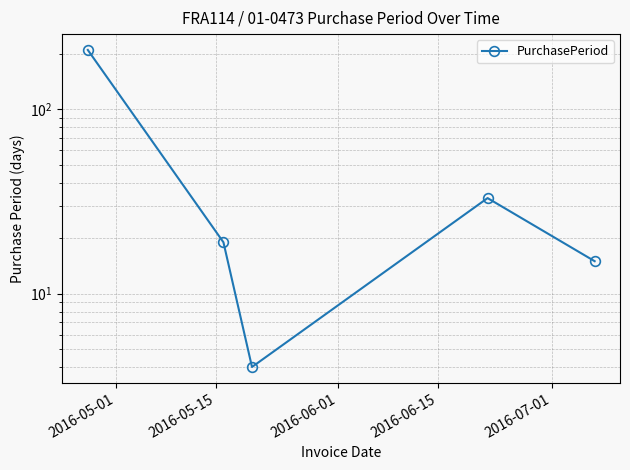

How many lines are shown in the chart?

1